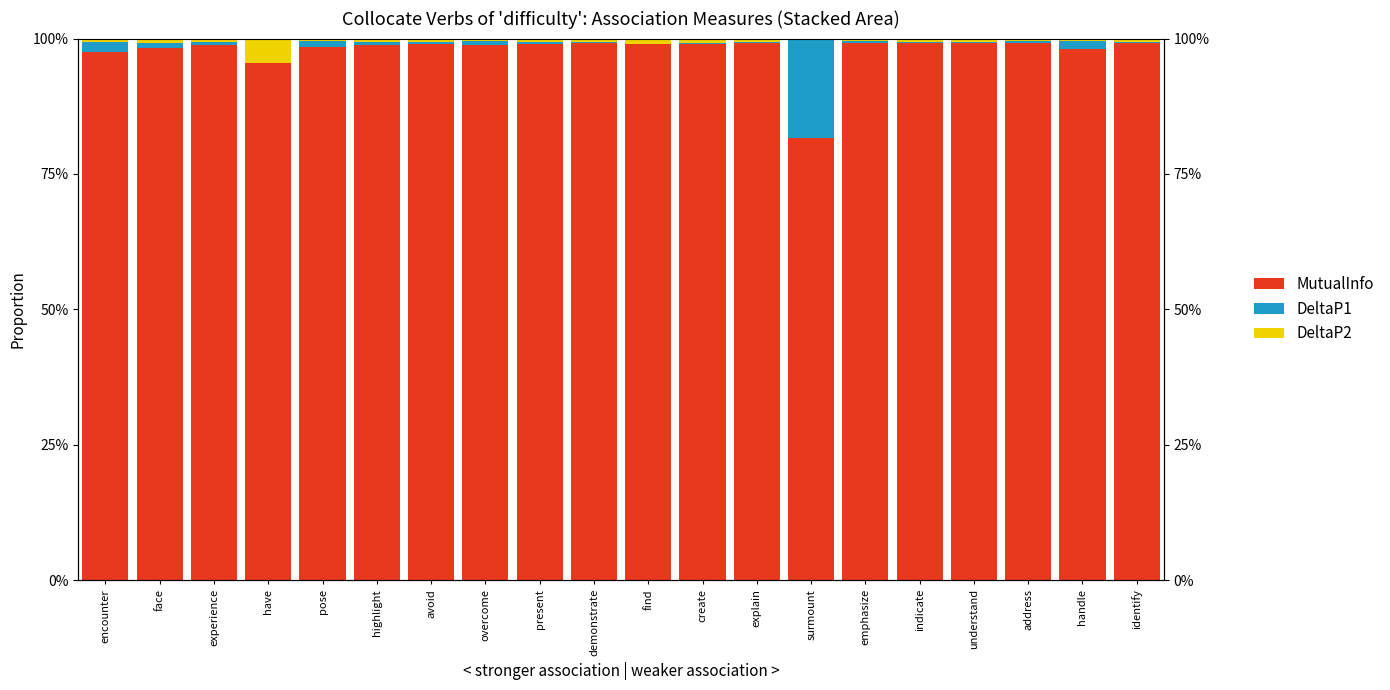

At how many categories does at least one series exceed 28?

20